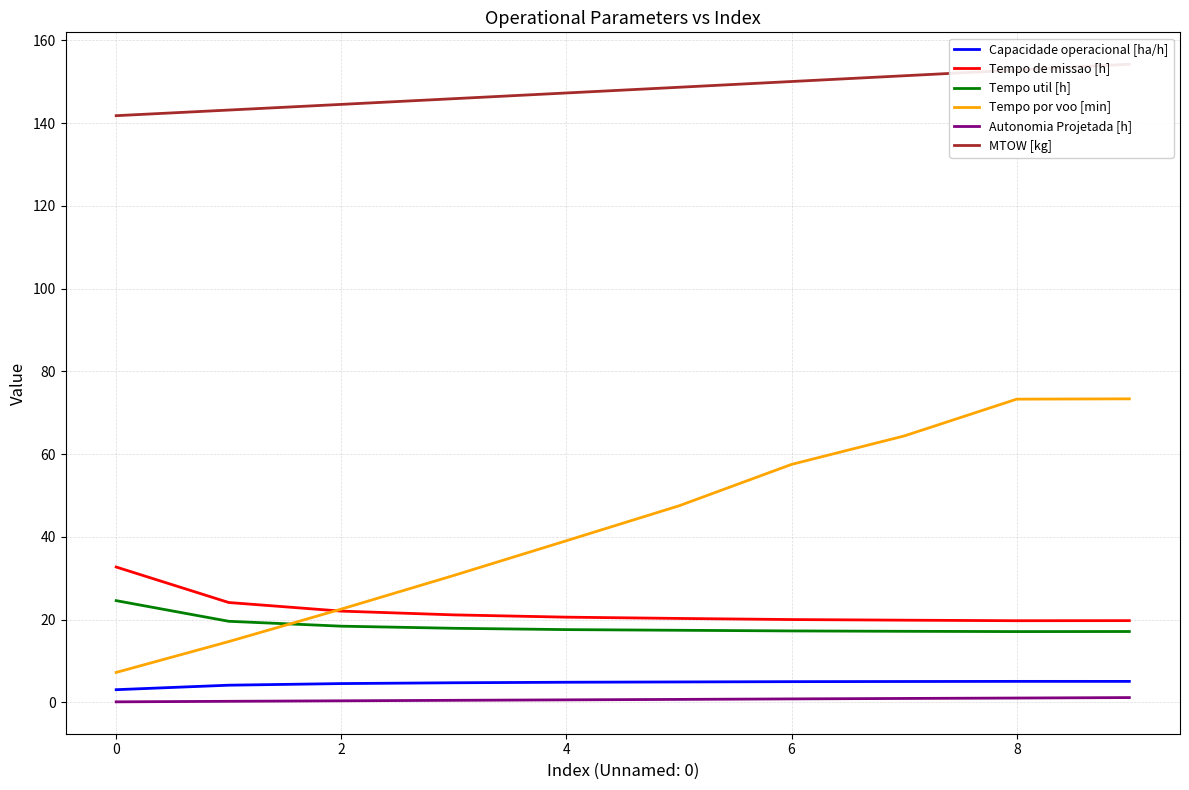

What is the value of the Autonomia Projetada [h] point at the 8th from the left?

0.9